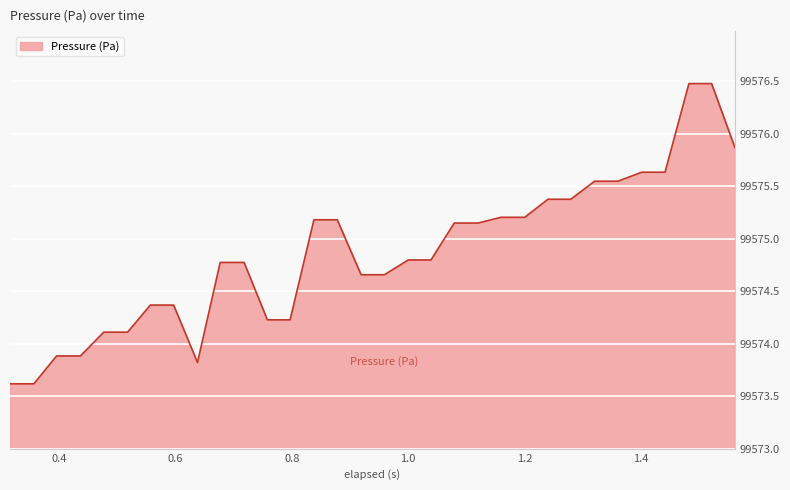

What is the difference between the maximum and minimum values?

2.9